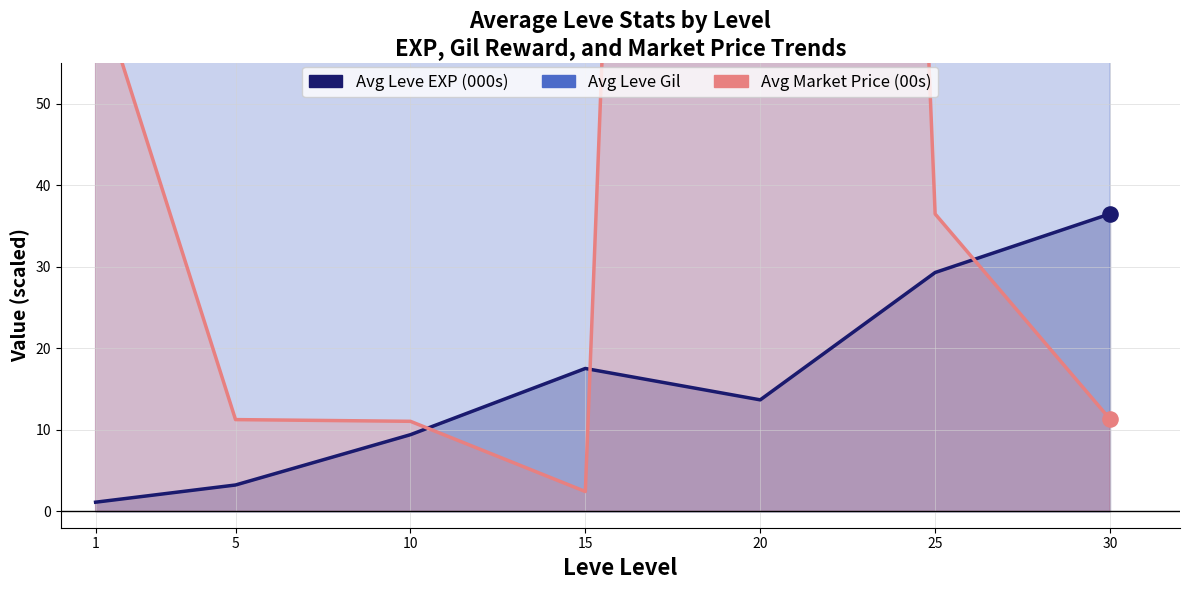

Which series contains the highest Y value?

Avg Price (00s)